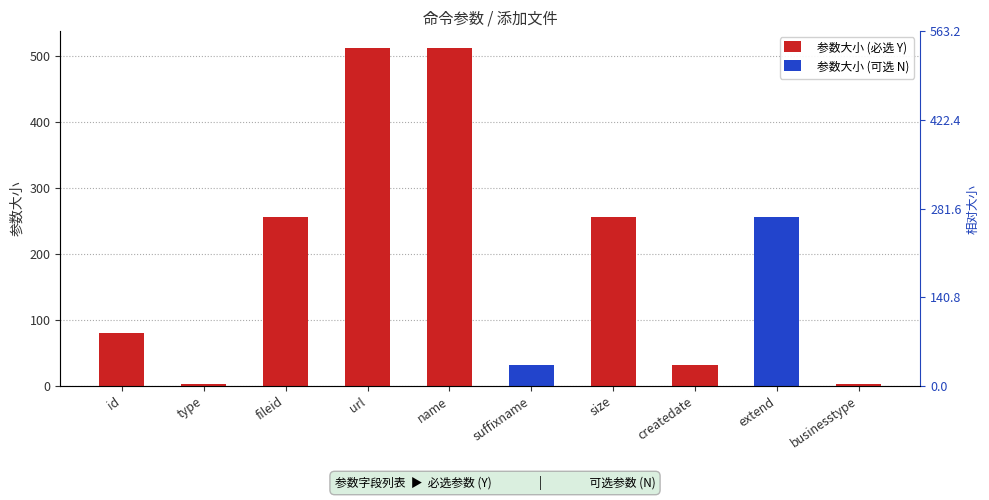

The value at size is 256. True or false?

True